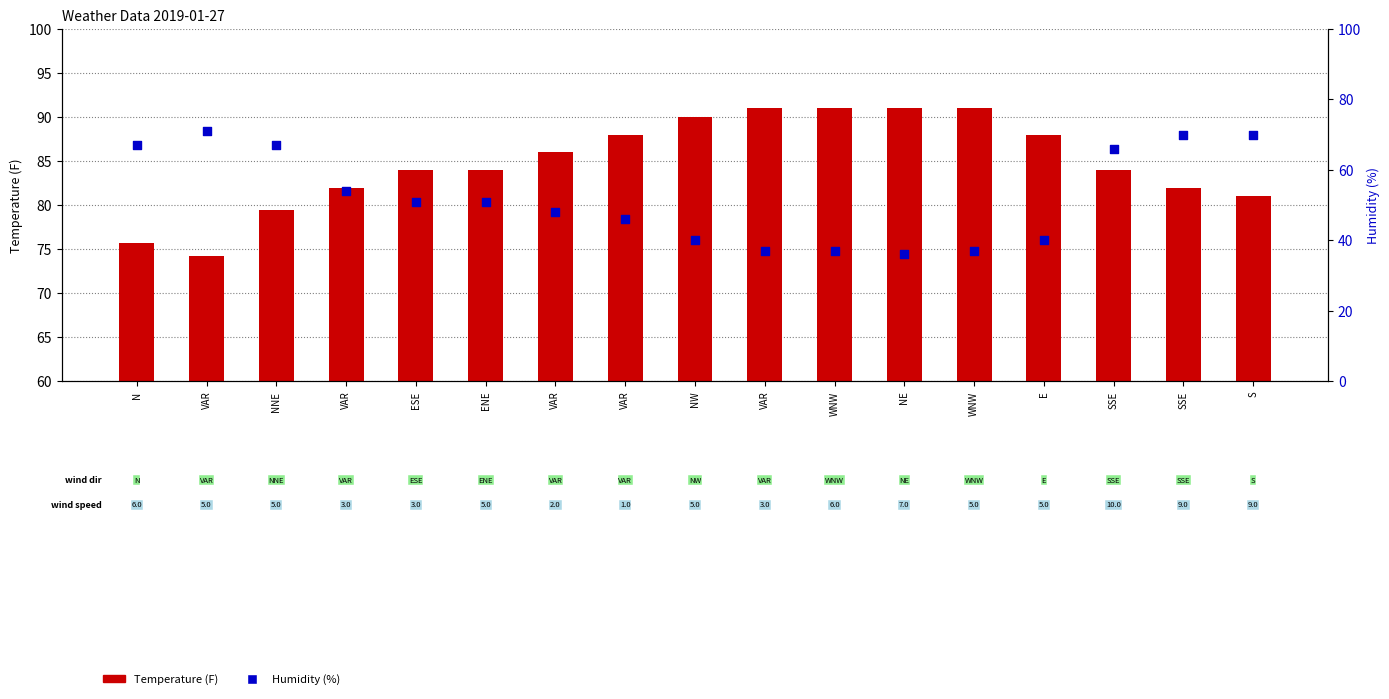

Is the value of Humidity at ENE greater than the value of Temperature at VAR?

No